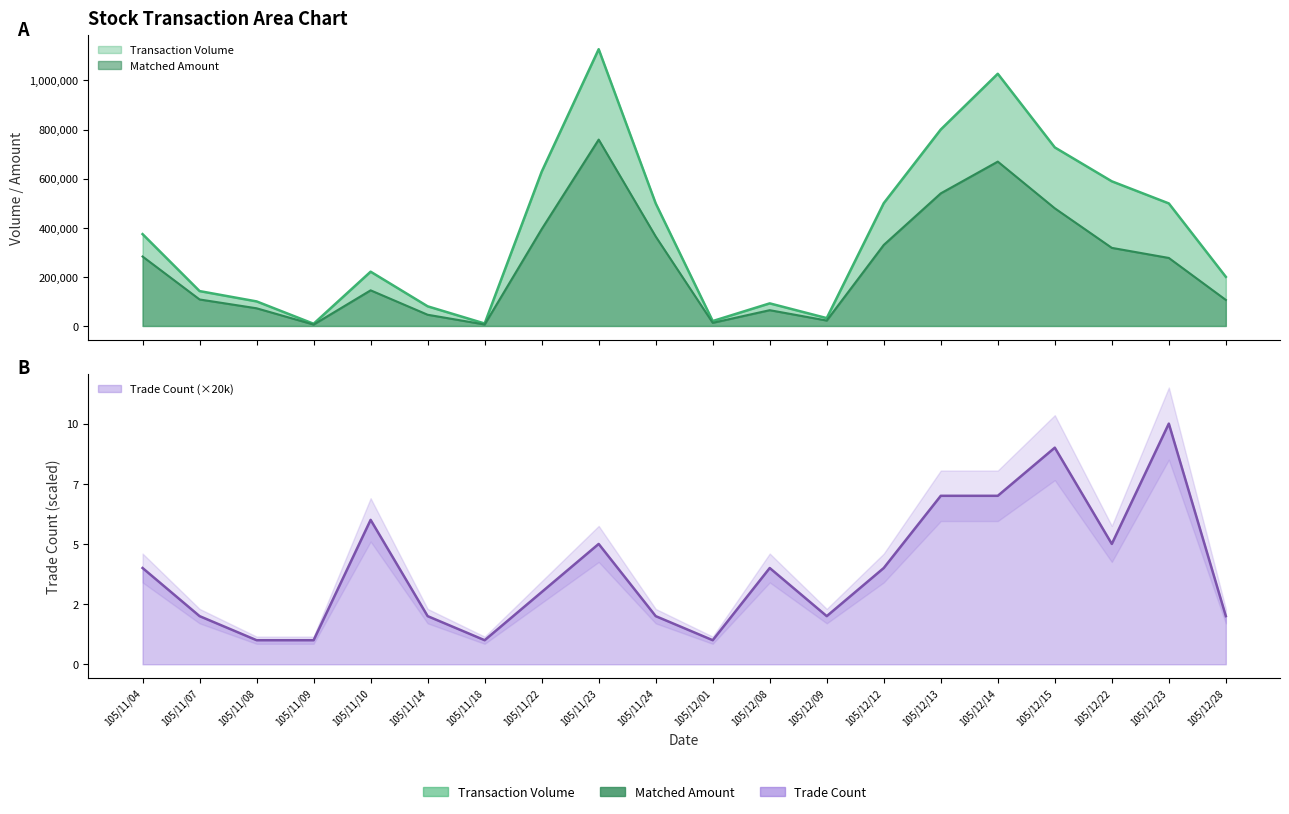

What is the label of the 17th point from the right?

105/11/09